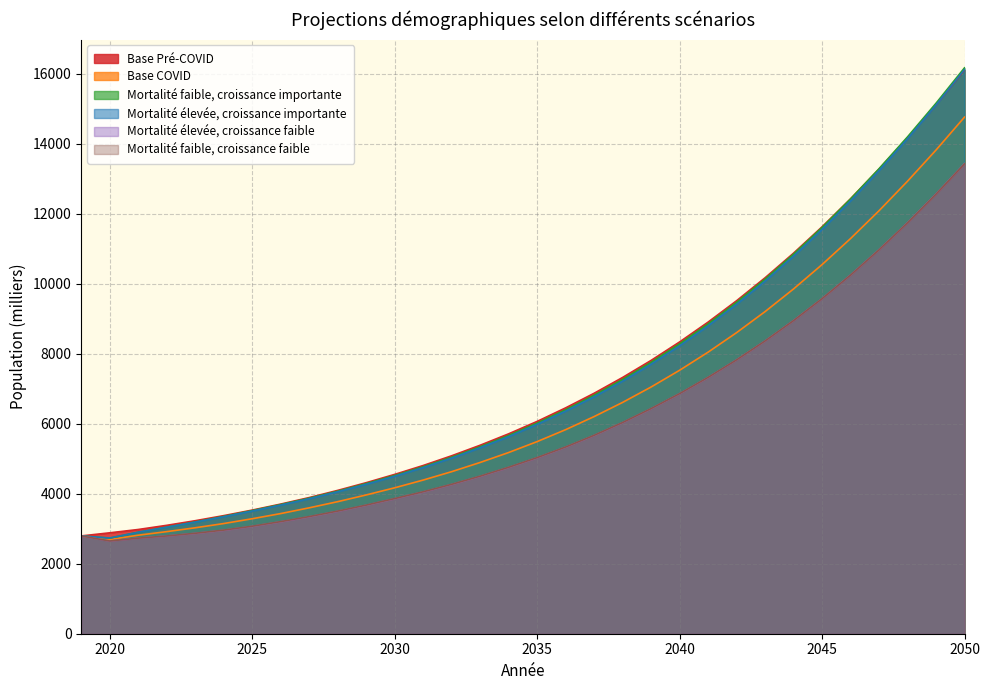

What is the difference between the Mortalité élevée, croissance faible values at 2027 and 2025?

274